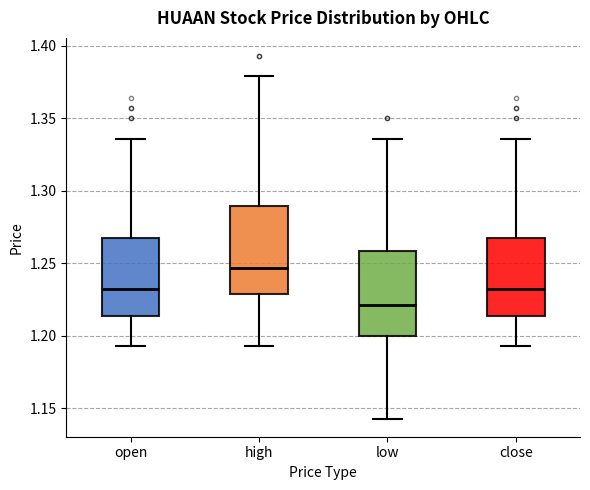

Reading left to right, read every box against the y-axis: the position of its median line, the range the box covers, and the ends of its whiskers. The values are not printed on the chart, so give them approximately, as read against the axis.

open: median 1.235, box 1.215 to 1.270, whiskers 1.195 to 1.335
high: median 1.245, box 1.230 to 1.290, whiskers 1.195 to 1.380
low: median 1.220, box 1.200 to 1.260, whiskers 1.145 to 1.335
close: median 1.235, box 1.215 to 1.270, whiskers 1.195 to 1.335